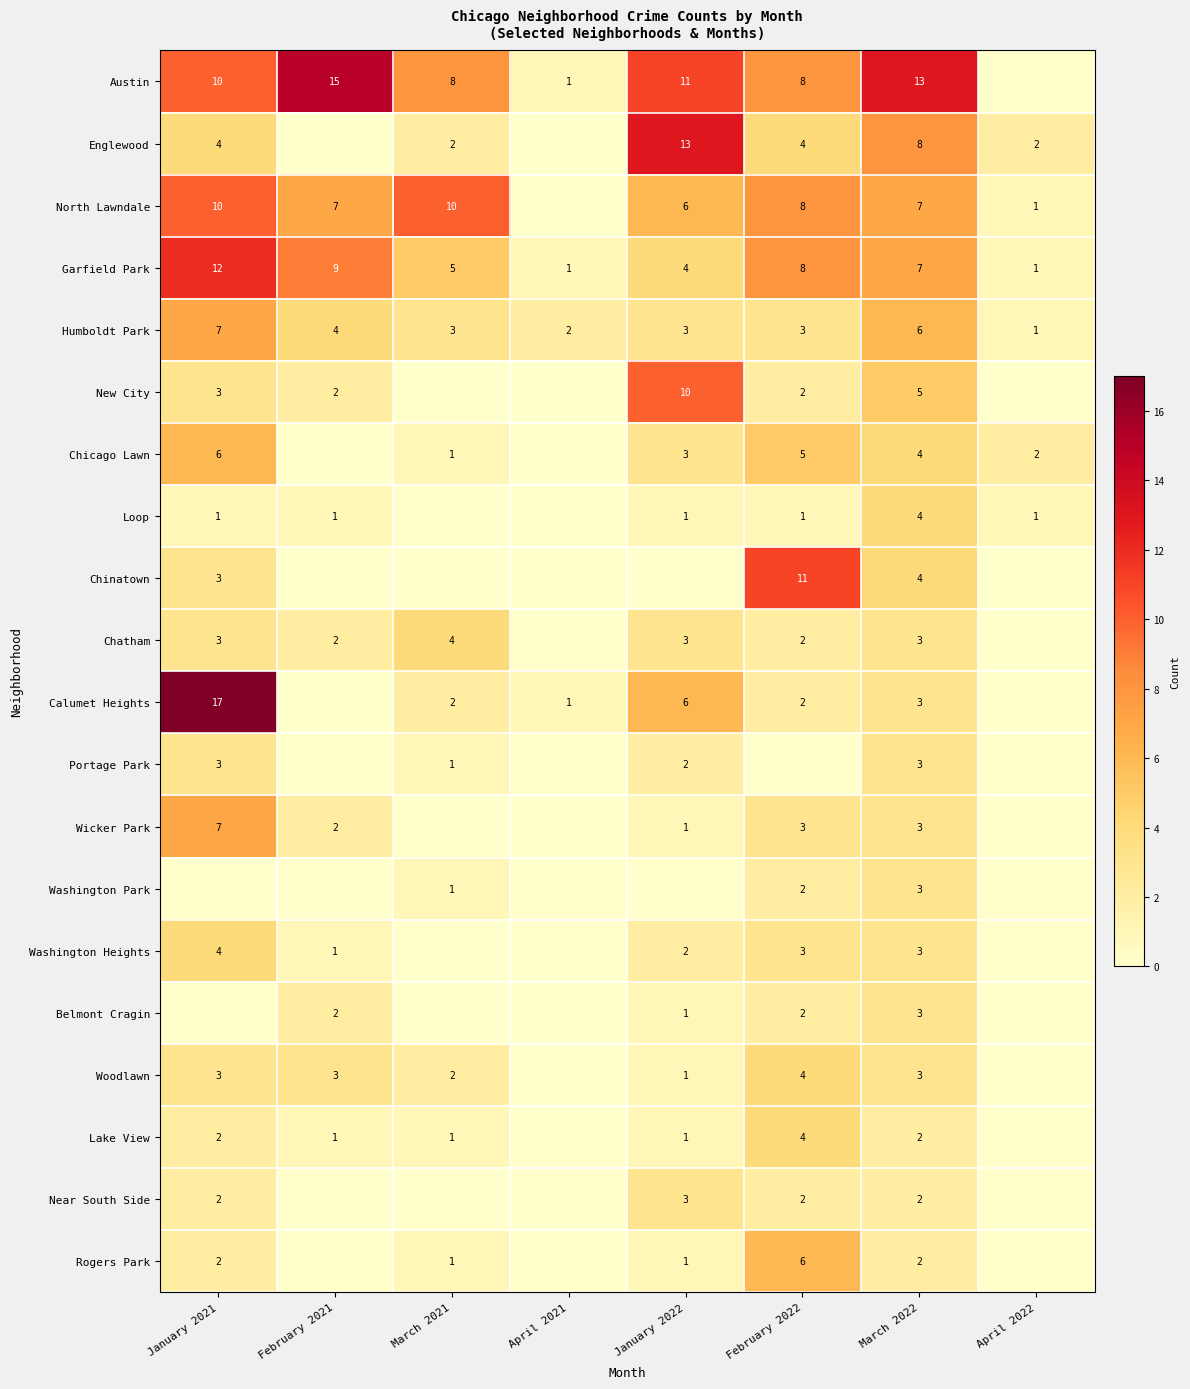

True or false: Loop has a value of 1 at January 2021.

True